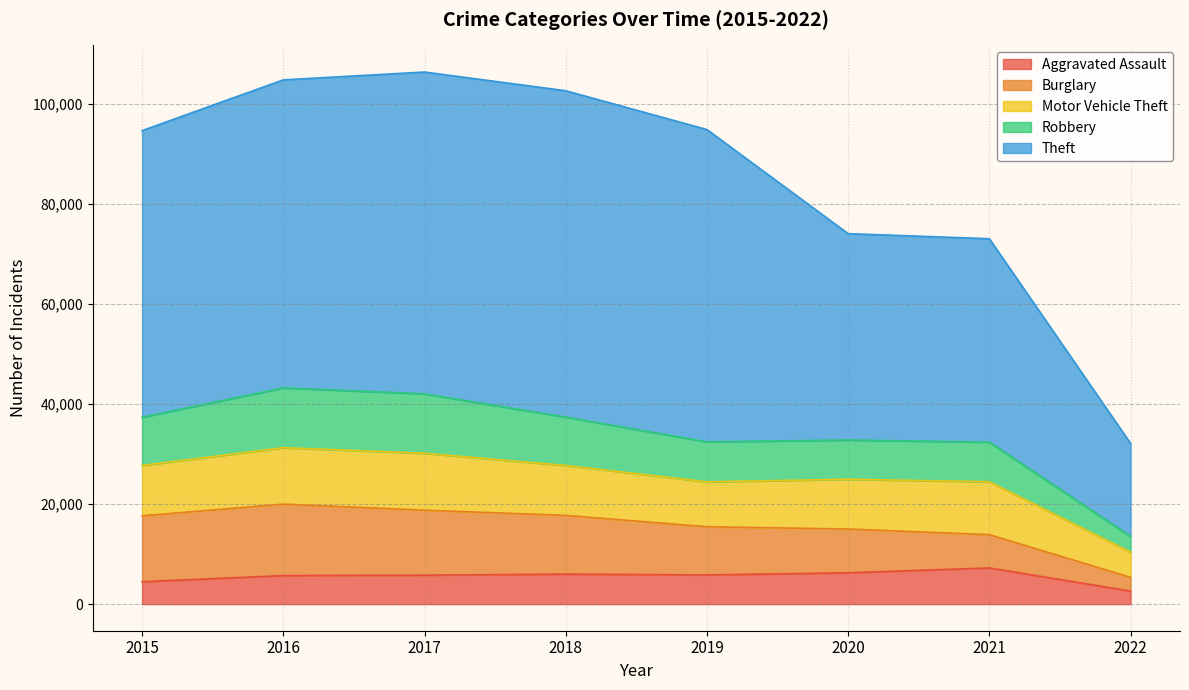

True or false: Theft and Robbery cross at least once.

False